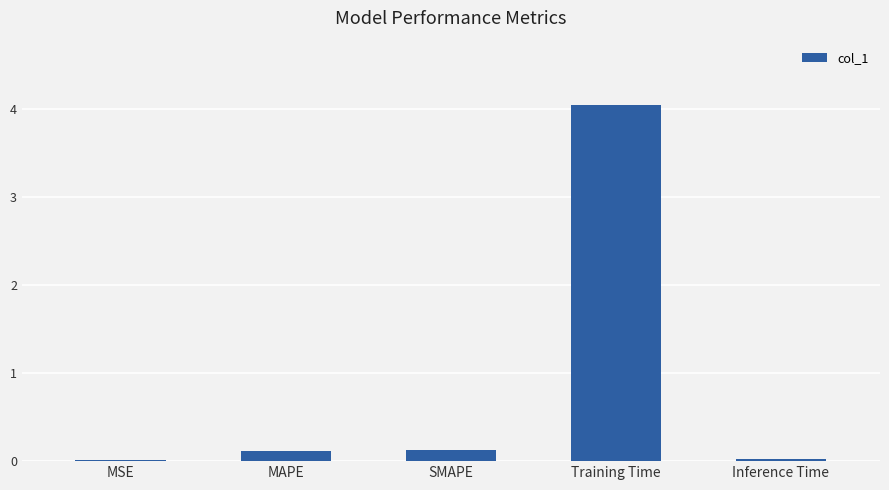

Which has a higher value, Training Time or MAPE?

Training Time